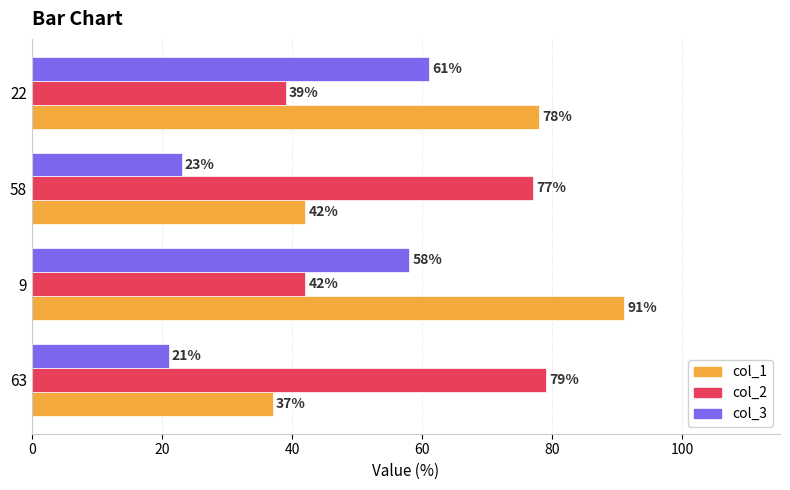

What is the sum of all col_2 values?

237